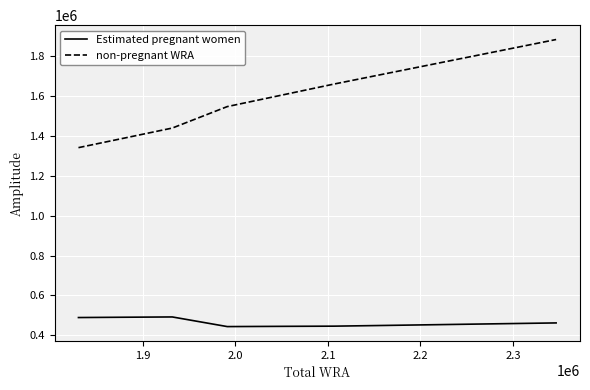

Which series has the widest spread of values?

non-pregnant WRA